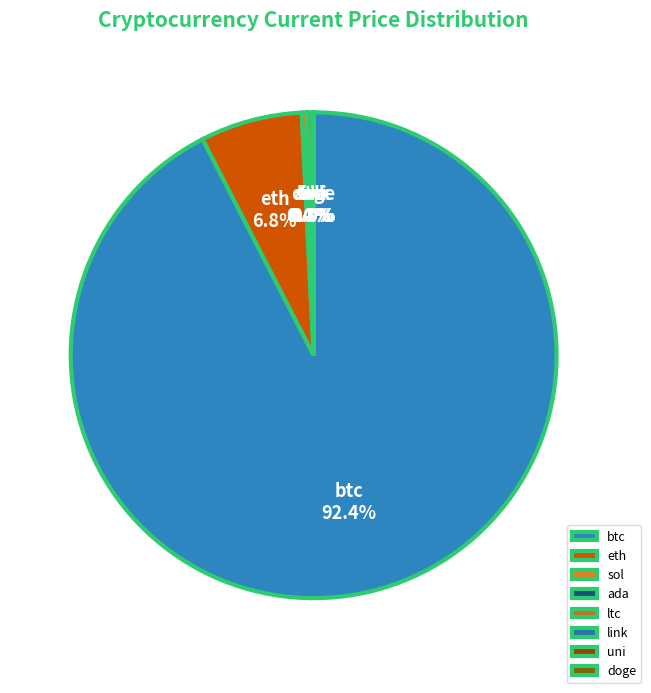

Does btc account for over 50% of the chart?

Yes